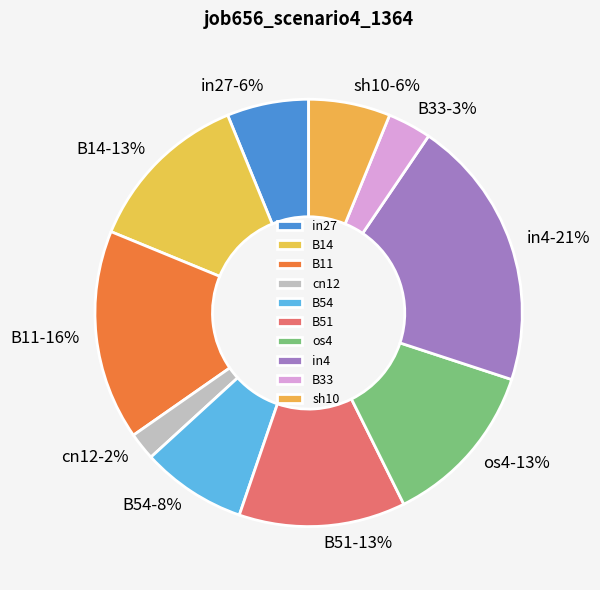

To the nearest percent, what is the difference between the in4 and B51 slice percentages?

8%